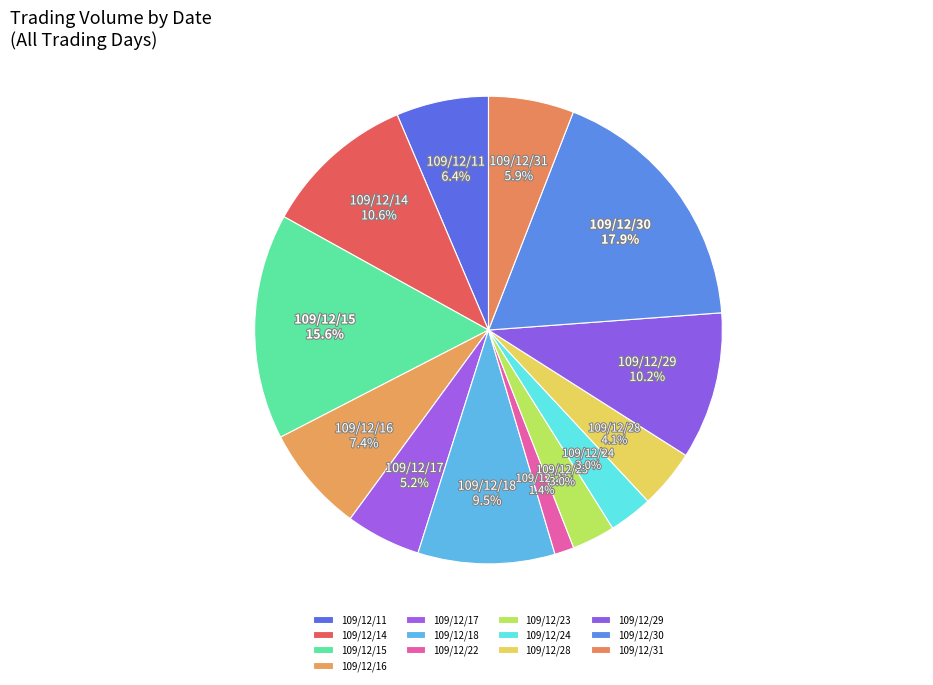

Between 109/12/23 and 109/12/22, which is larger?

109/12/23